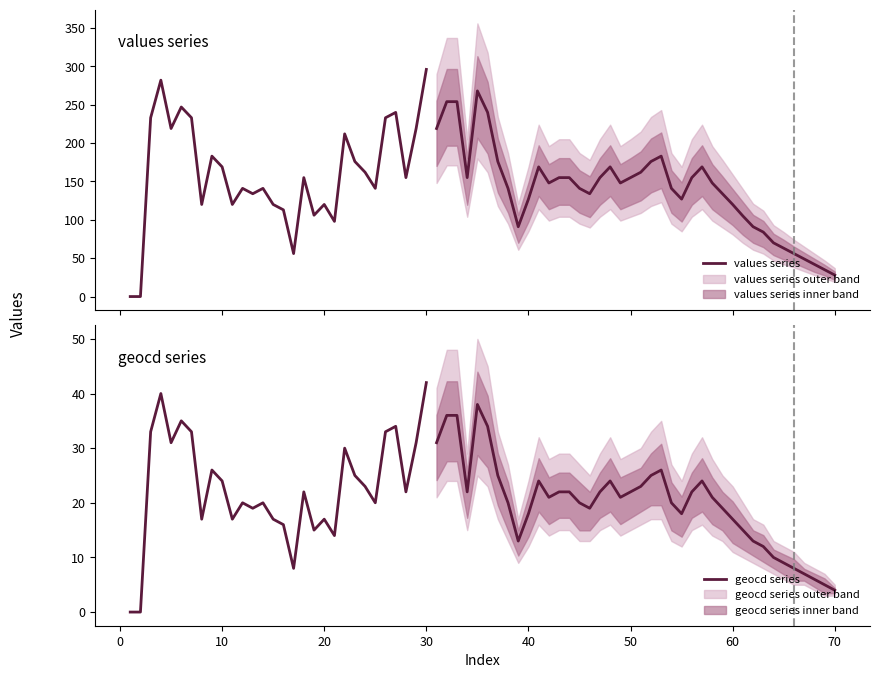

Which series has the largest total across all categories?

values series